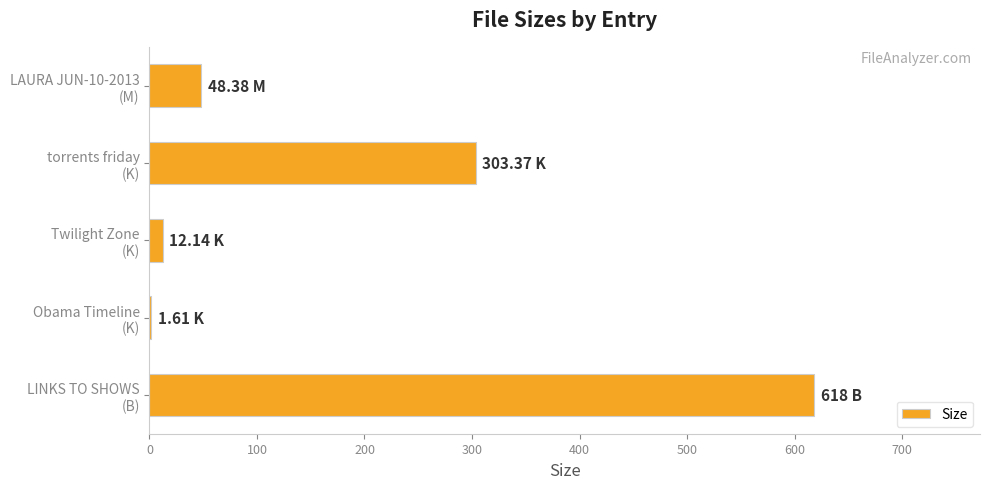

What is the maximum value shown in the chart?

618.0